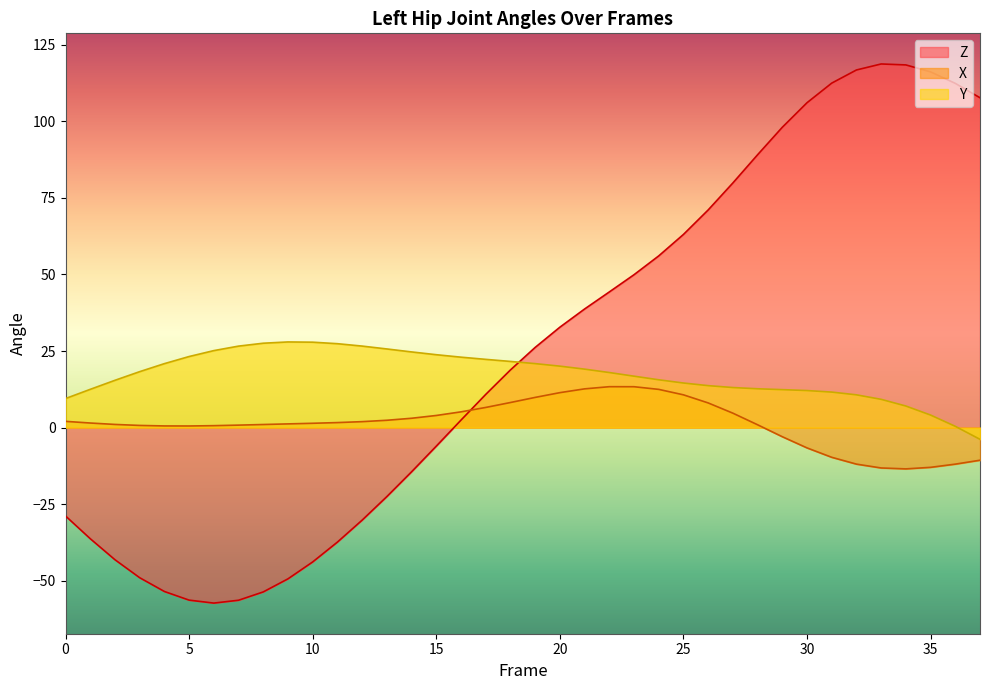

True or false: Z and Y cross at least once.

True